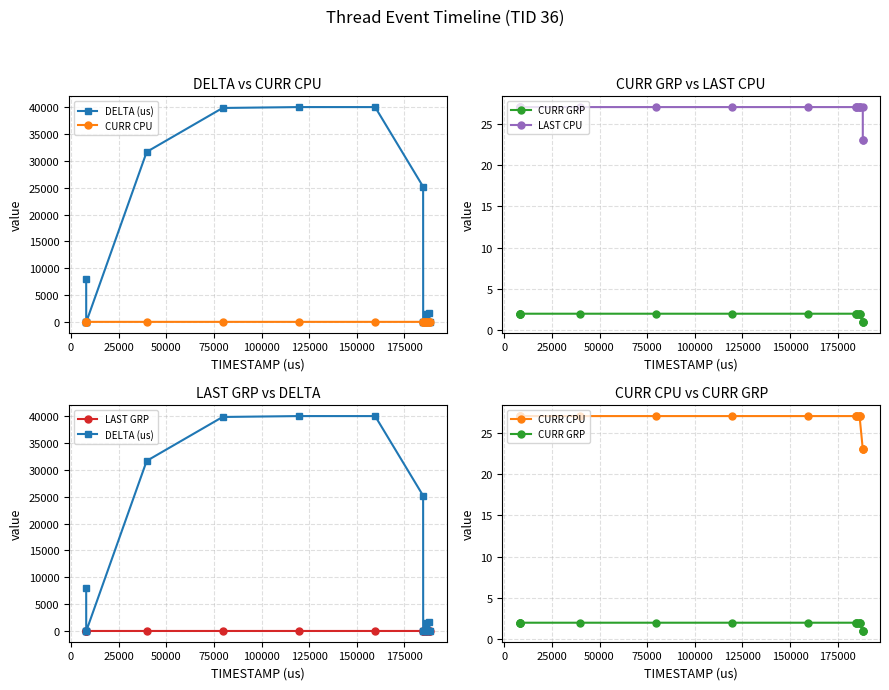

Reading right to left, extract all data points from this chart.

DELTA (us): 15	5	1703	8	46	1539	10	25	25182	40006	40008	39843	31666	9	49	12	8016
CURR CPU: 23	23	23	27	27	27	27	27	27	27	27	27	27	27	27	27	27
CURR GRP: 1	1	1	2	2	2	2	2	2	2	2	2	2	2	2	2	2
LAST CPU: 23	23	27	27	27	27	27	27	27	27	27	27	27	27	27	27	27
LAST GRP: 1	1	2	2	2	2	2	2	2	2	2	2	2	2	2	2	2